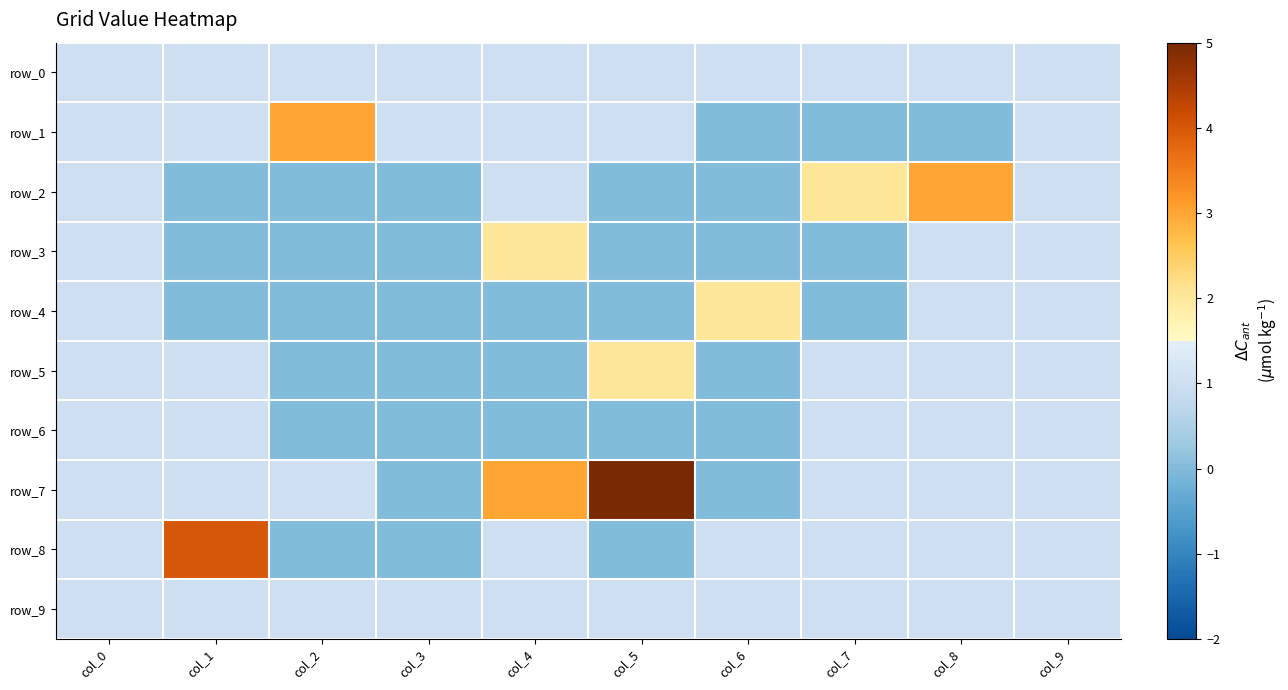

The row_1 series shows 2 at col_2. True or false?

False